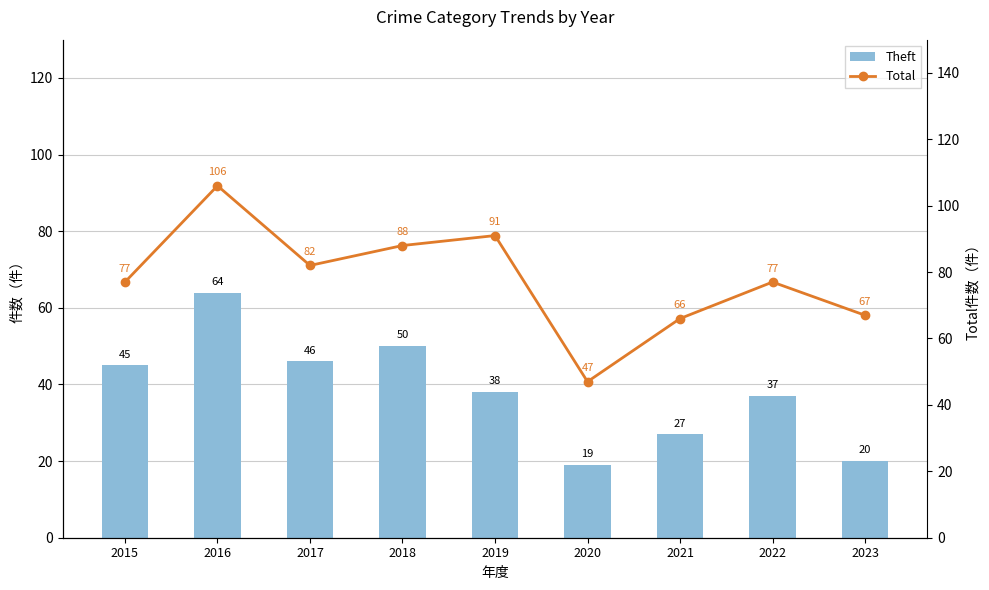

Rank the categories by Total value from highest to lowest.

2016, 2019, 2018, 2017, 2015, 2022, 2023, 2021, 2020